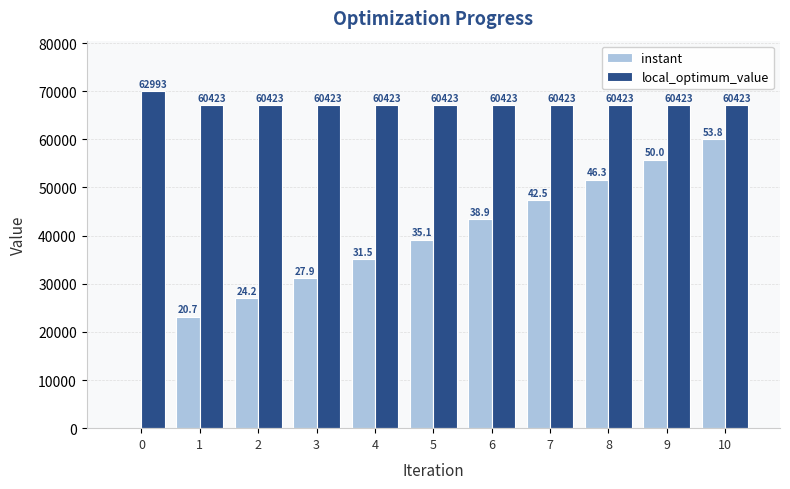

Which series changed the most between 8 and 10?

instant